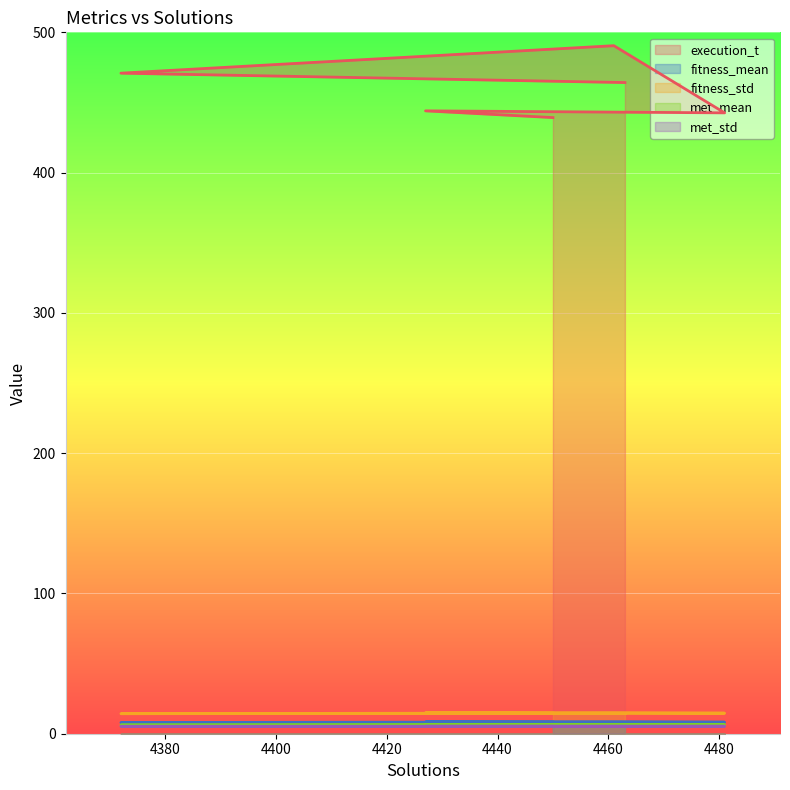

What is the minimum value shown in the chart?

5.3